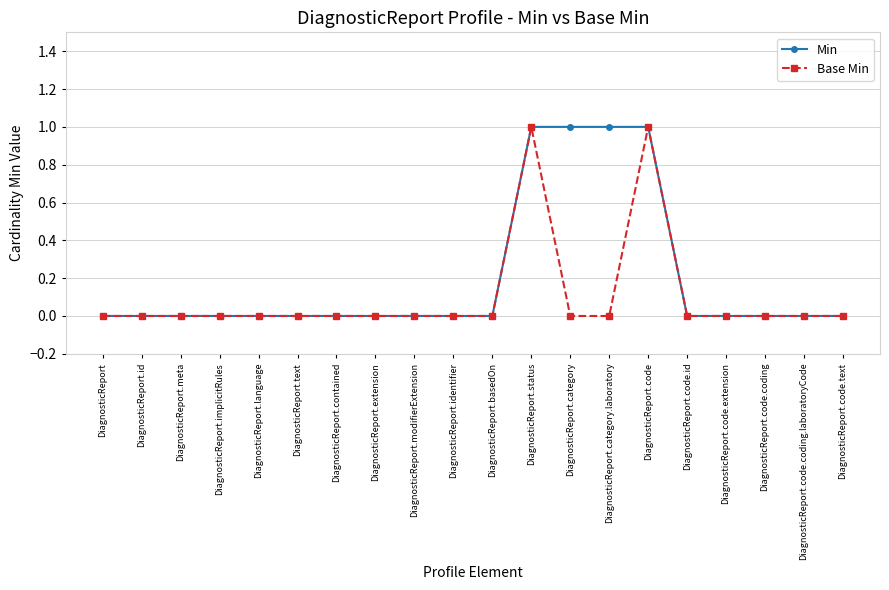

True or false: Min has a value of 2 at DiagnosticReport.code.

False